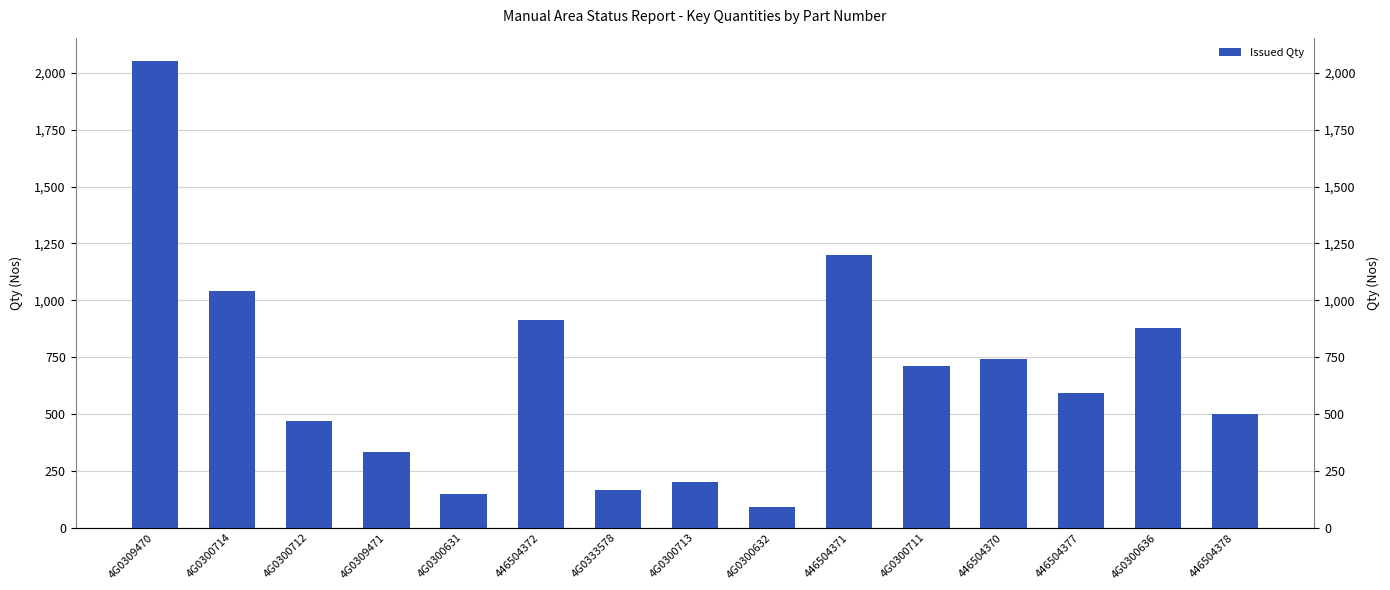

True or false: the data shows 90 at 4G0300632.

True